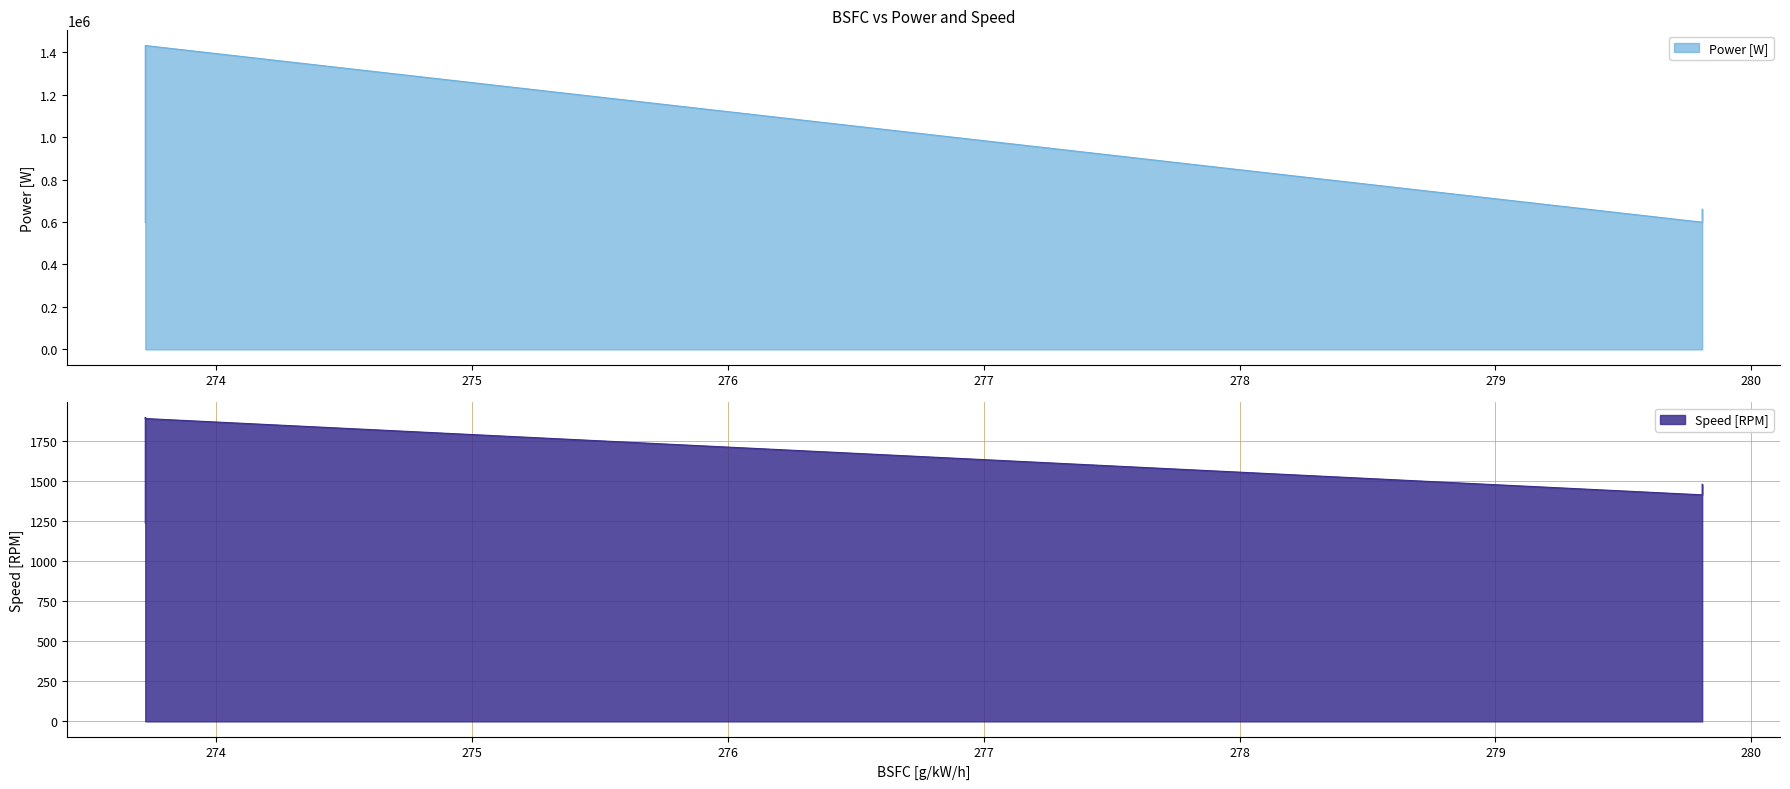

The value of Speed [RPM] at 273.72465 is 2259.6. True or false?

False